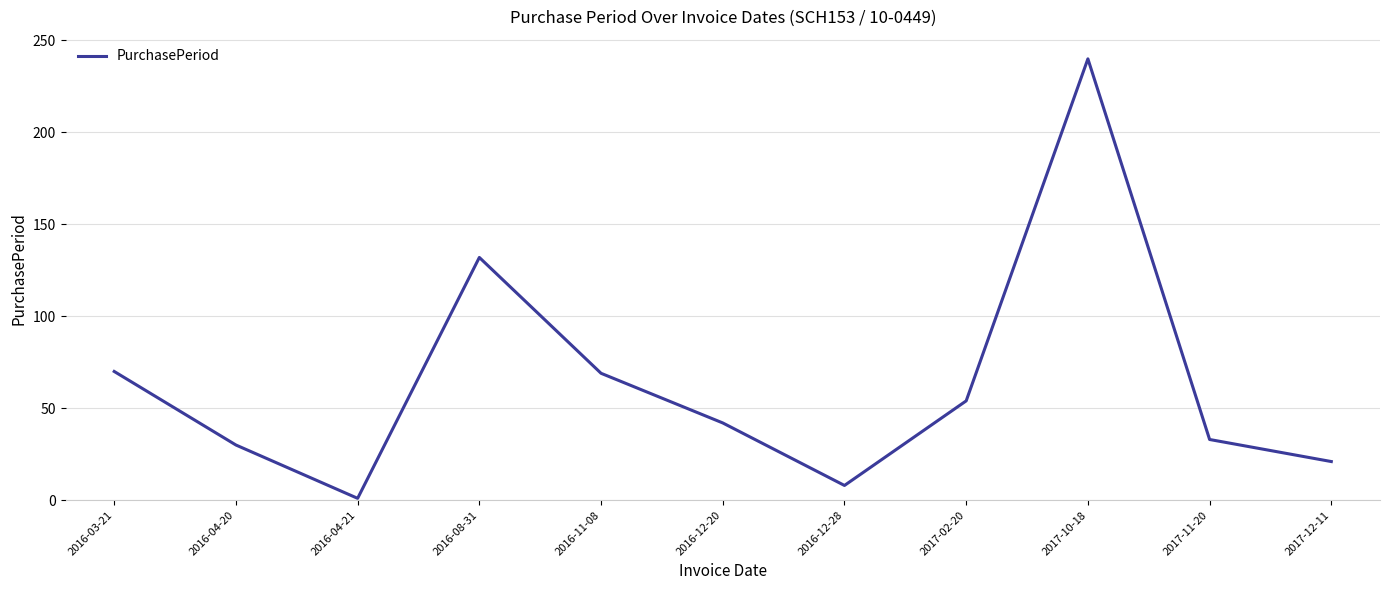

What is the minimum value shown in the chart?

1